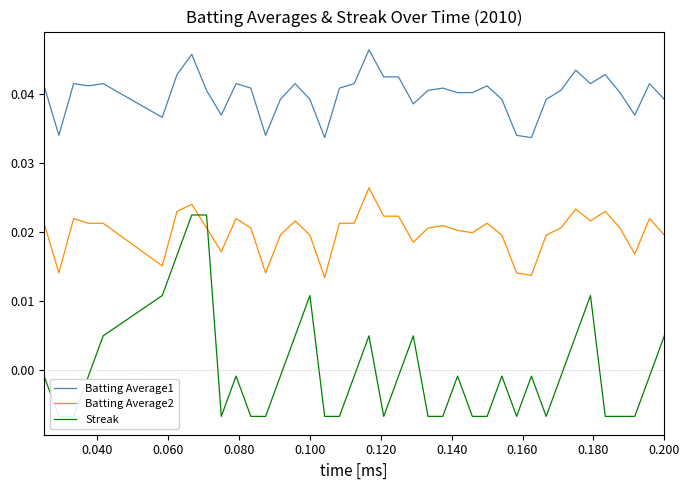

True or false: Streak and Batting Average1 intersect in this chart.

False